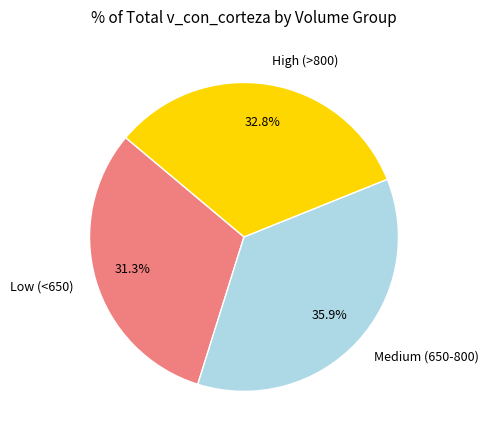

What is the ratio of the value at High (>800) to the value at Medium (650-800)?

0.9